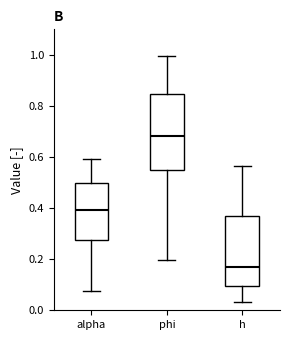

Reading left to right, read every box against the y-axis: the position of its median line, the range the box covers, and the ends of its whiskers. The values are not printed on the chart, so give them approximately, as read against the axis.

alpha: median 0.40, box 0.28 to 0.50, whiskers 0.08 to 0.60
phi: median 0.68, box 0.56 to 0.84, whiskers 0.20 to 1.00
h: median 0.16, box 0.10 to 0.36, whiskers 0.04 to 0.56